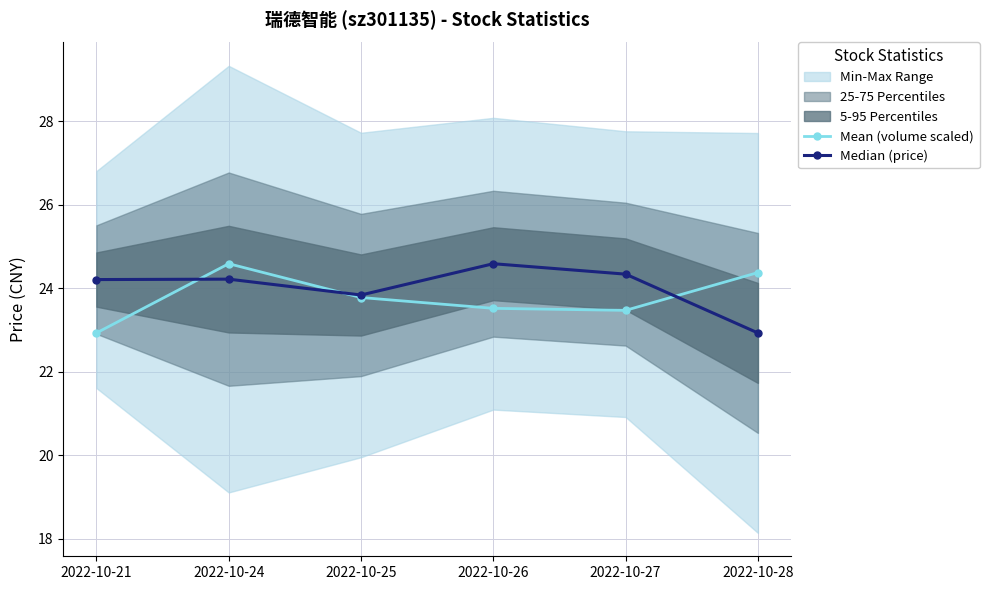

How many interior local valleys does the Mean (volume scaled) series have?

1